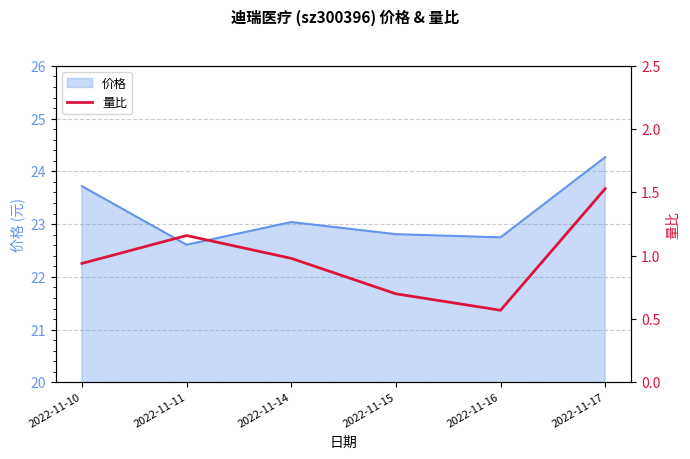

Is it true that 价格 equals 11.7 at 2022-11-14?

False